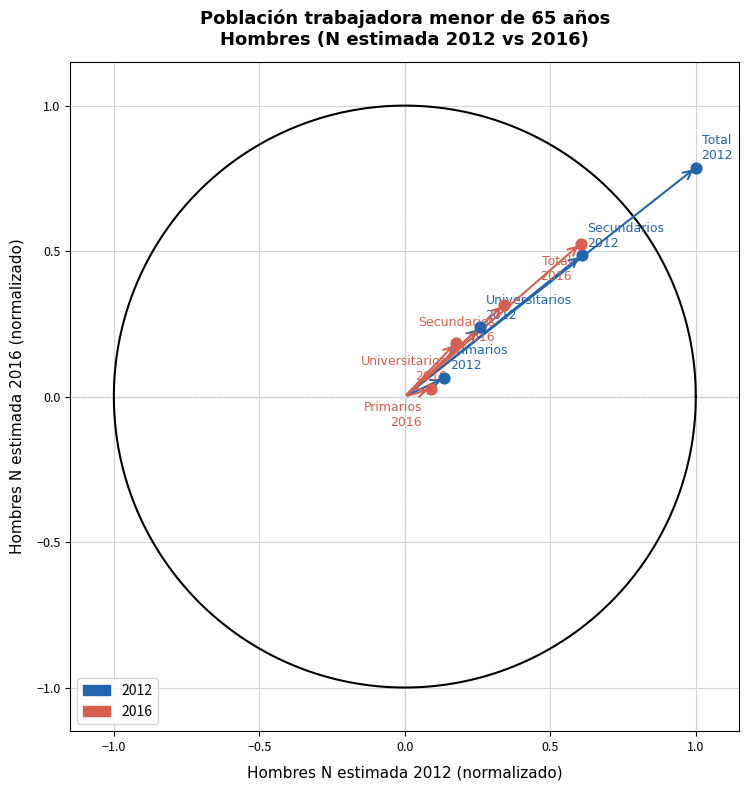

Which series contains the highest Y value?

2012